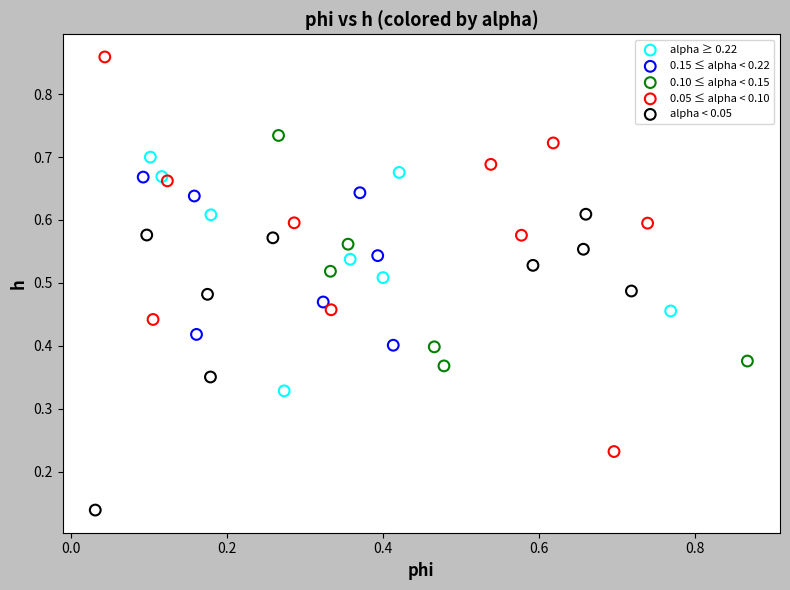

Which series has the largest Y range (max minus min)?

0.05 ≤ alpha < 0.10